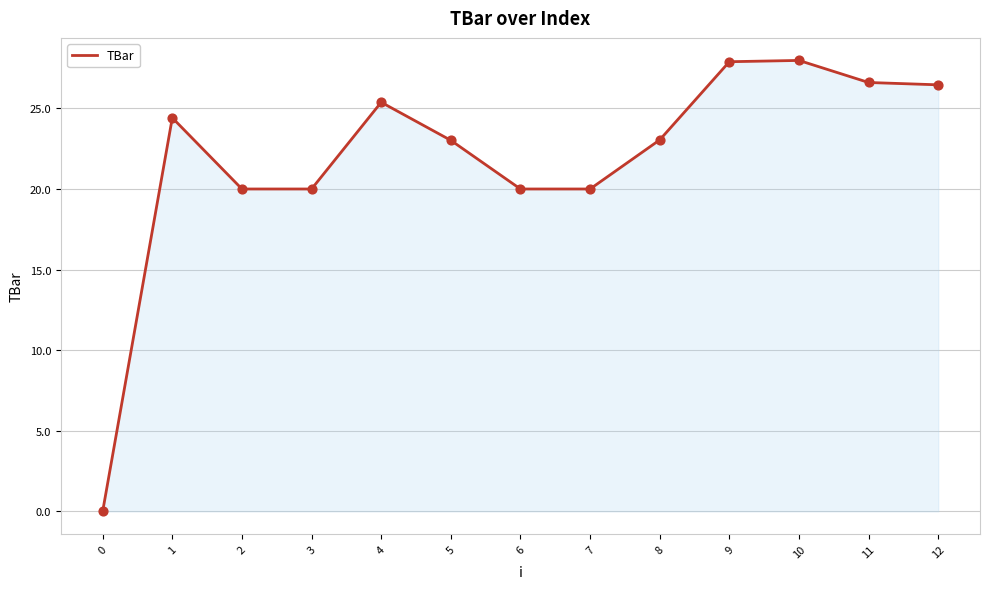

Which has a higher value, 12 or 3?

12